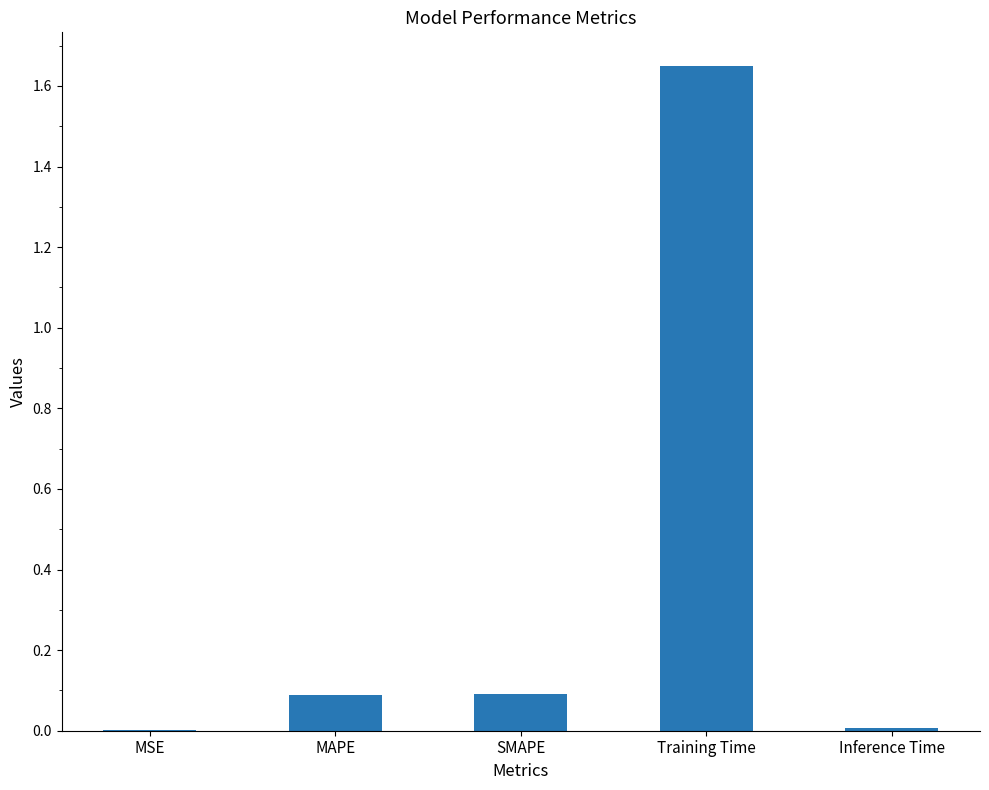

Is it true that the value at SMAPE is 0.1?

True